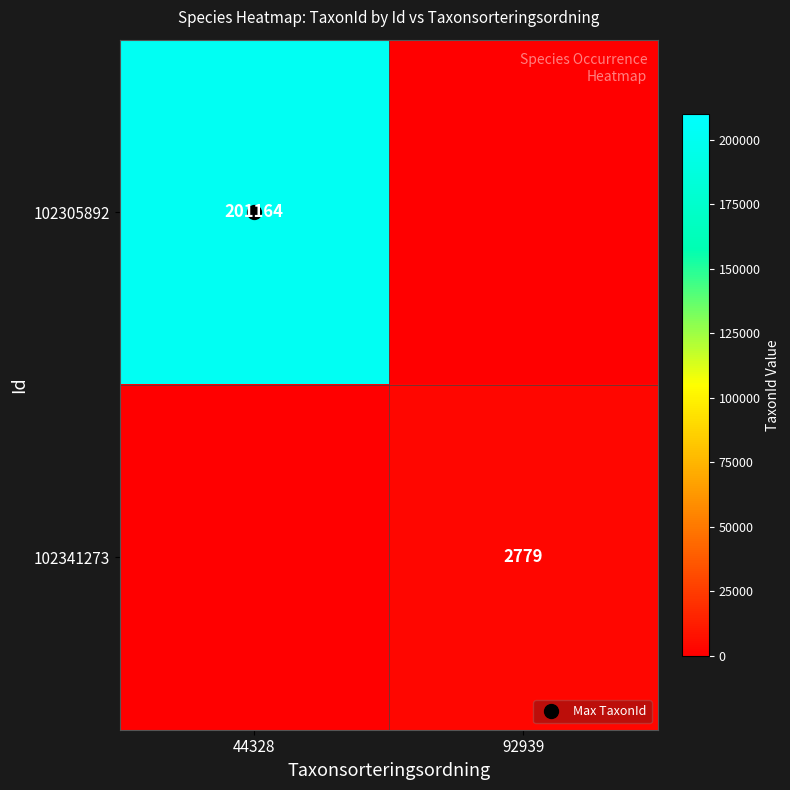

Which has a higher value, 92939 or 44328?

44328